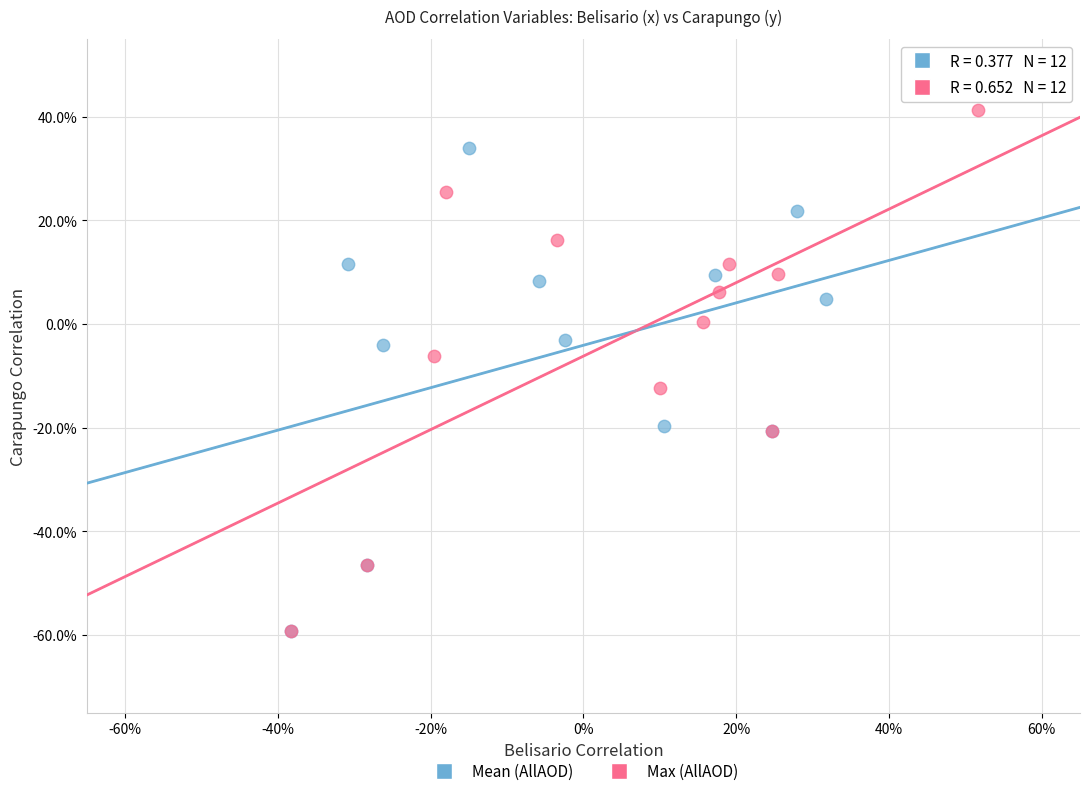

What are all the series names shown in the legend?

Mean (AllAOD), Max (AllAOD)